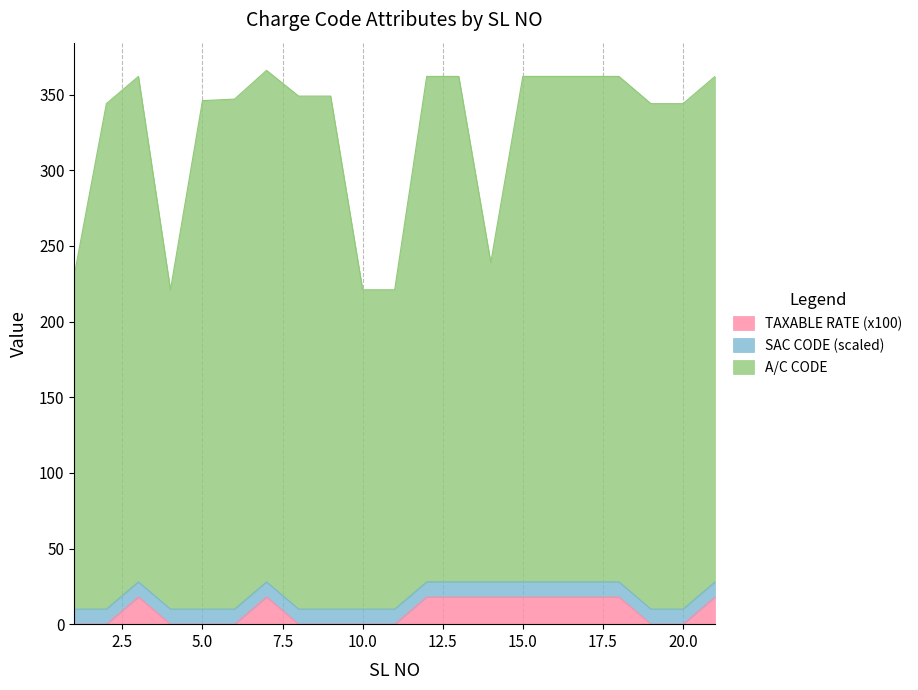

What is the maximum value for TAXABLE RATE (x100)?

18.0